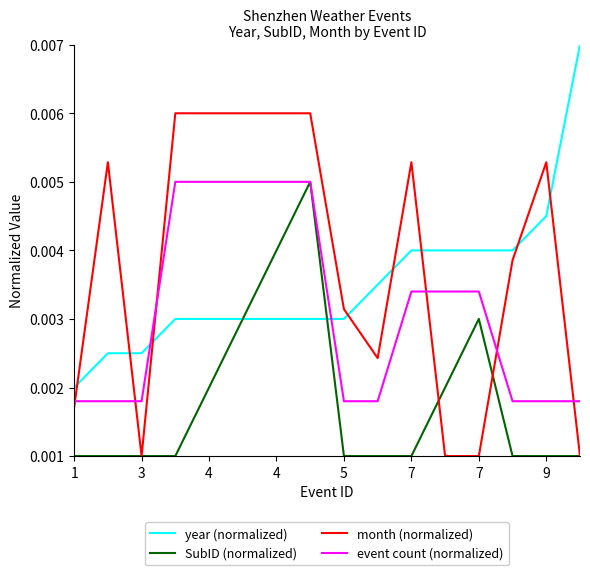

How many times do month (normalized) and year (normalized) cross each other?

8